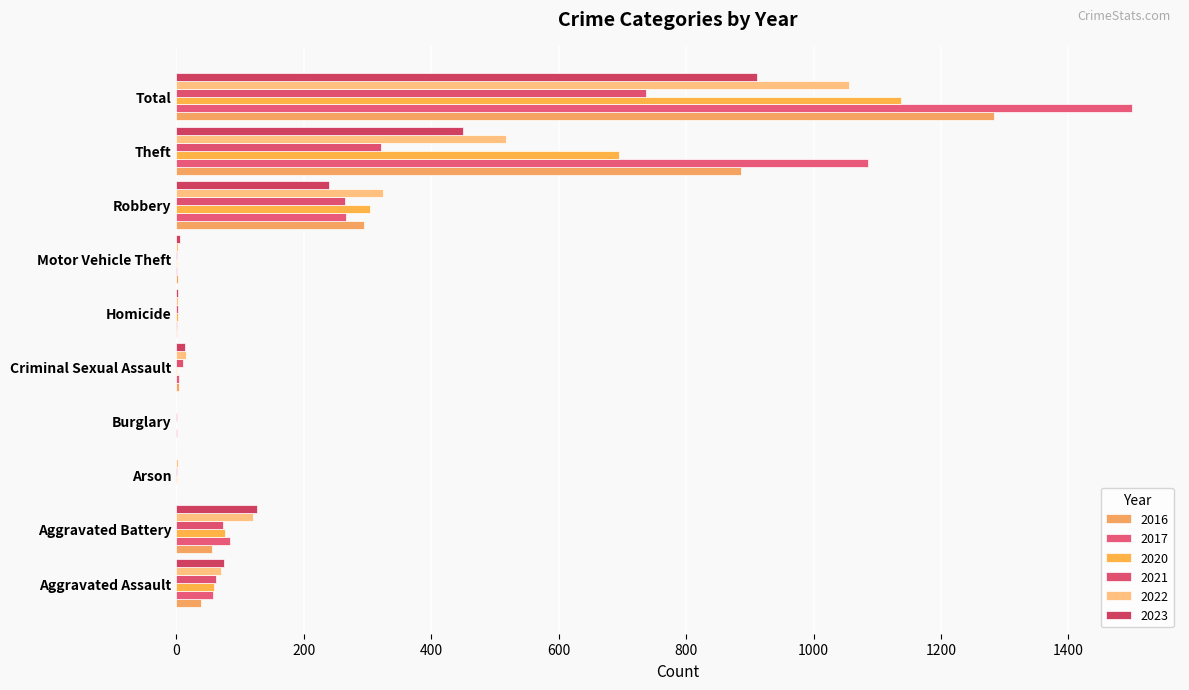

How many values in the 2022 series exceed 71?

4